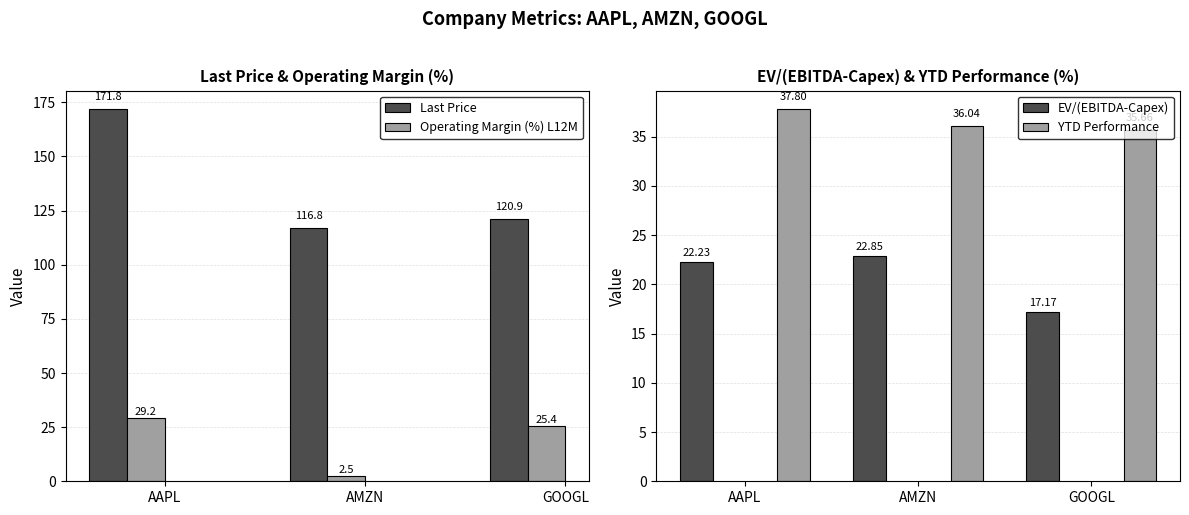

Which series has the largest total across all categories?

Last Price